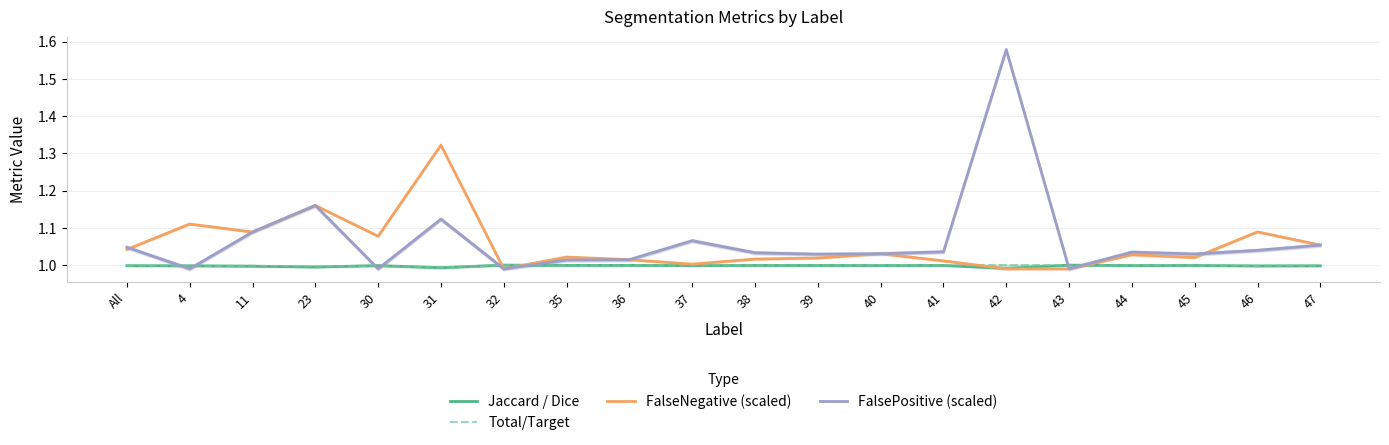

Is the value of Jaccard / Dice at 30 greater than the value of FalseNegative (scaled) at 32?

Yes